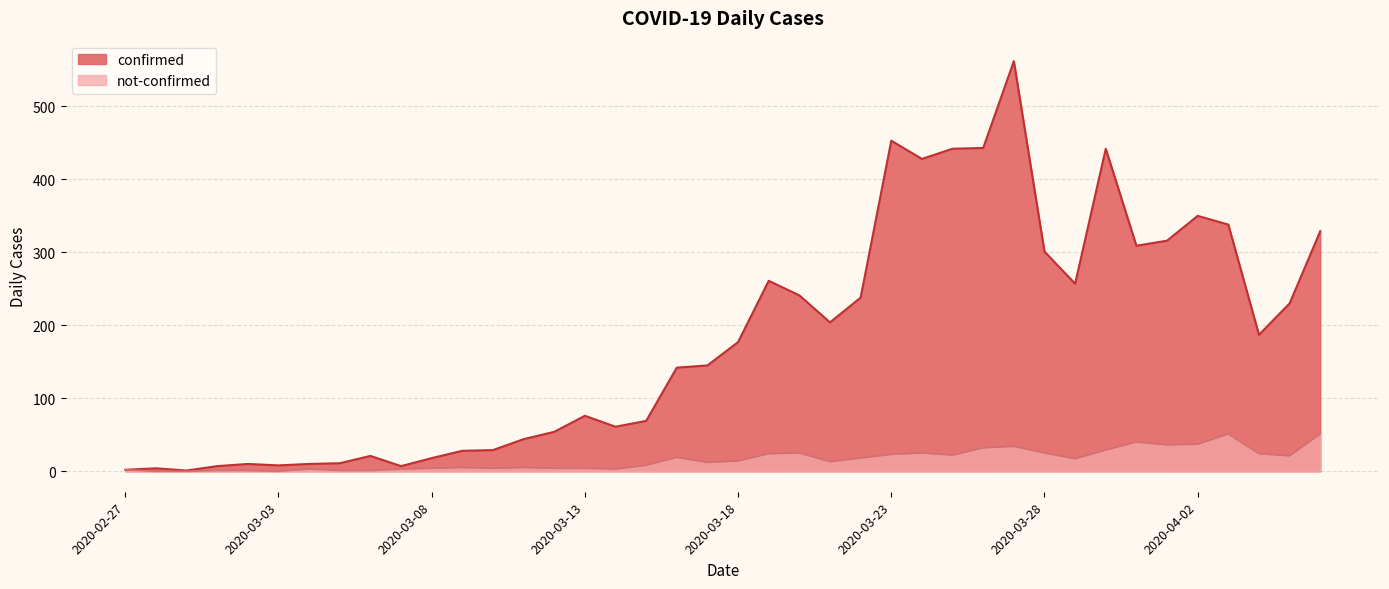

What is the spread (max minus min) of values at 2020-03-26?

411